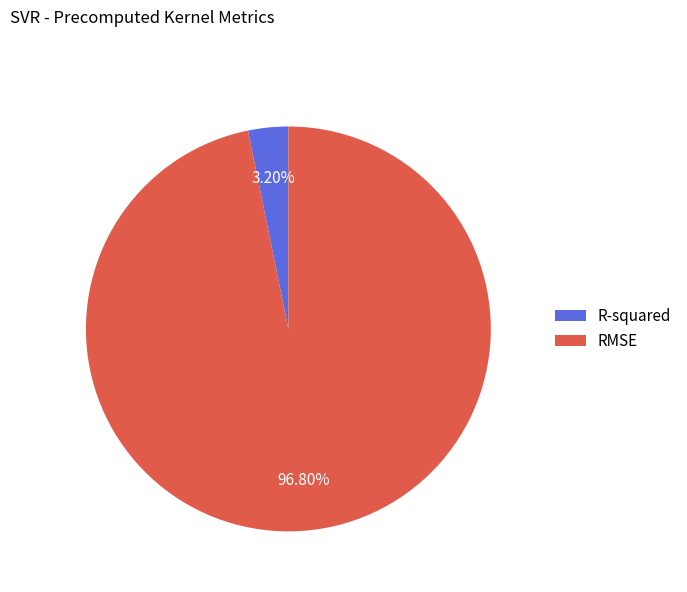

What is the total percentage of R-squared and RMSE?

100.0%